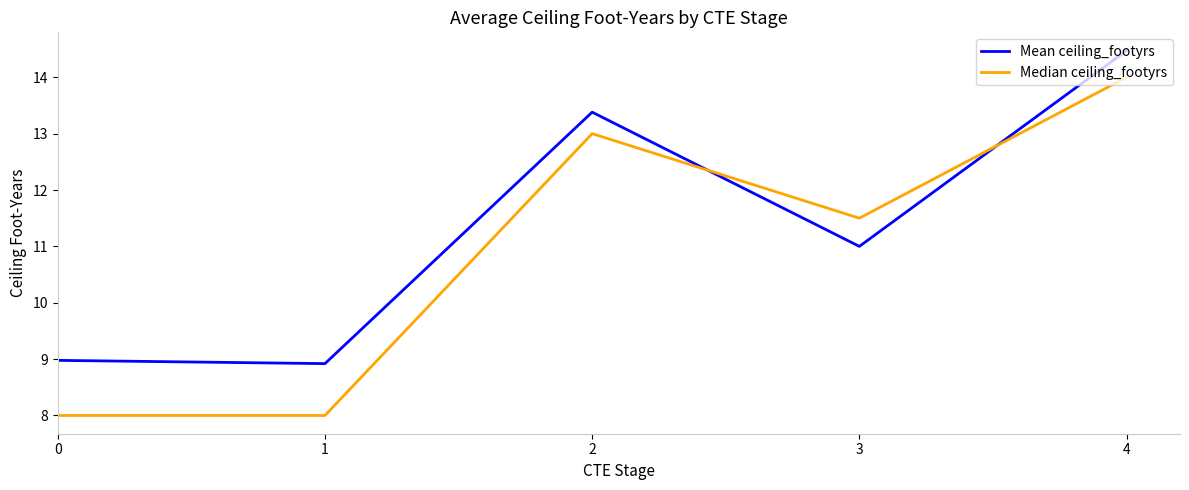

At which category does Mean ceiling_footyrs reach its first local valley?

1